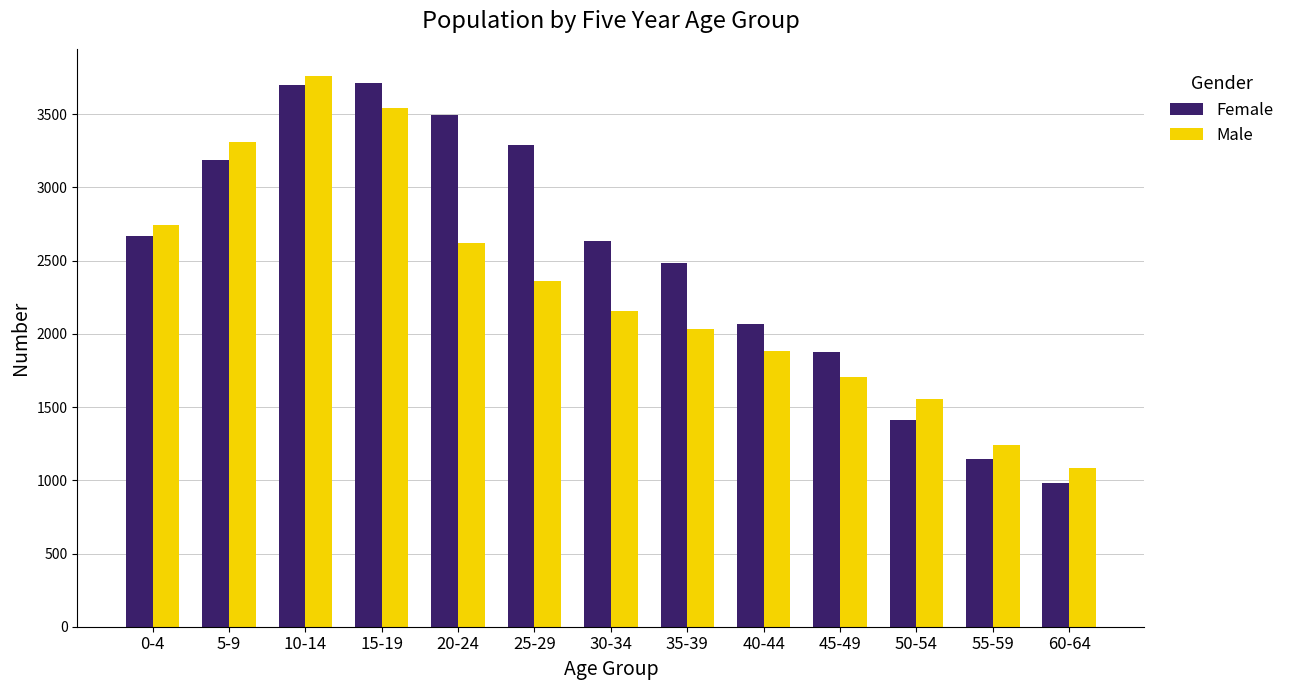

The Male series shows 6049 at 15-19. True or false?

False